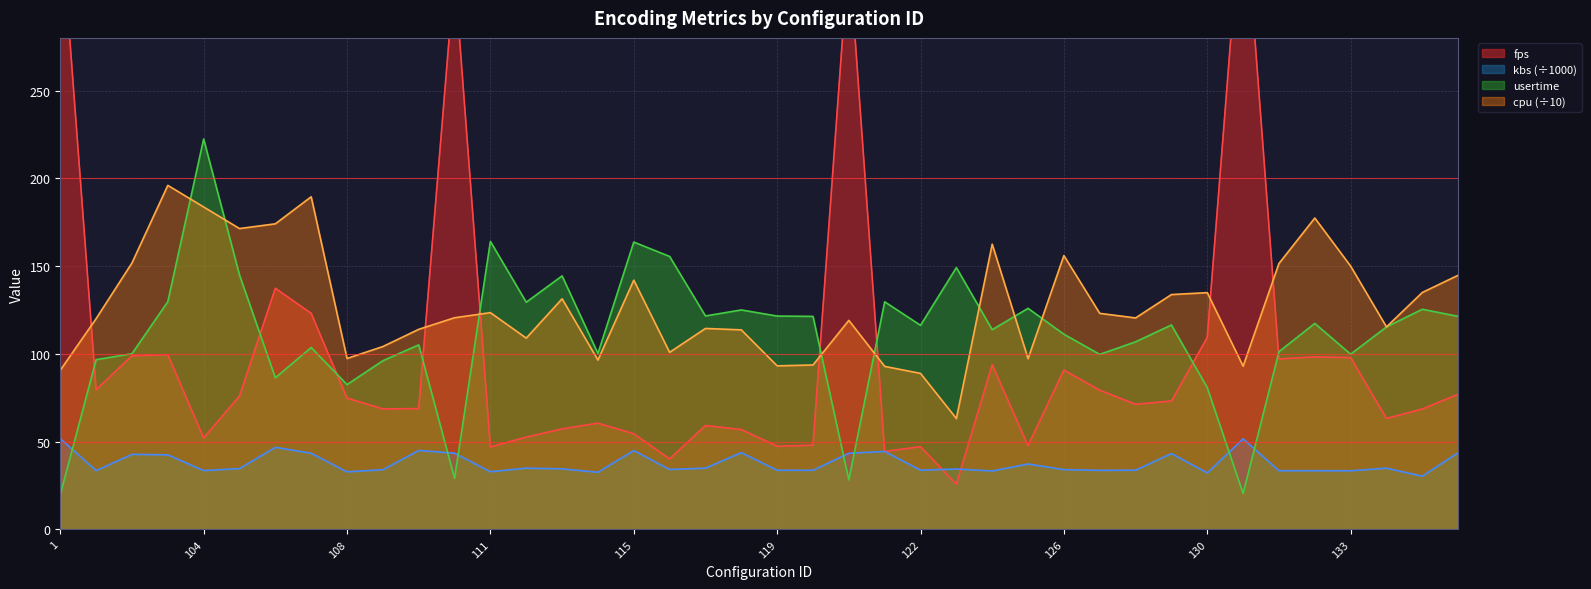

Where does the fps series first go above 73?

1